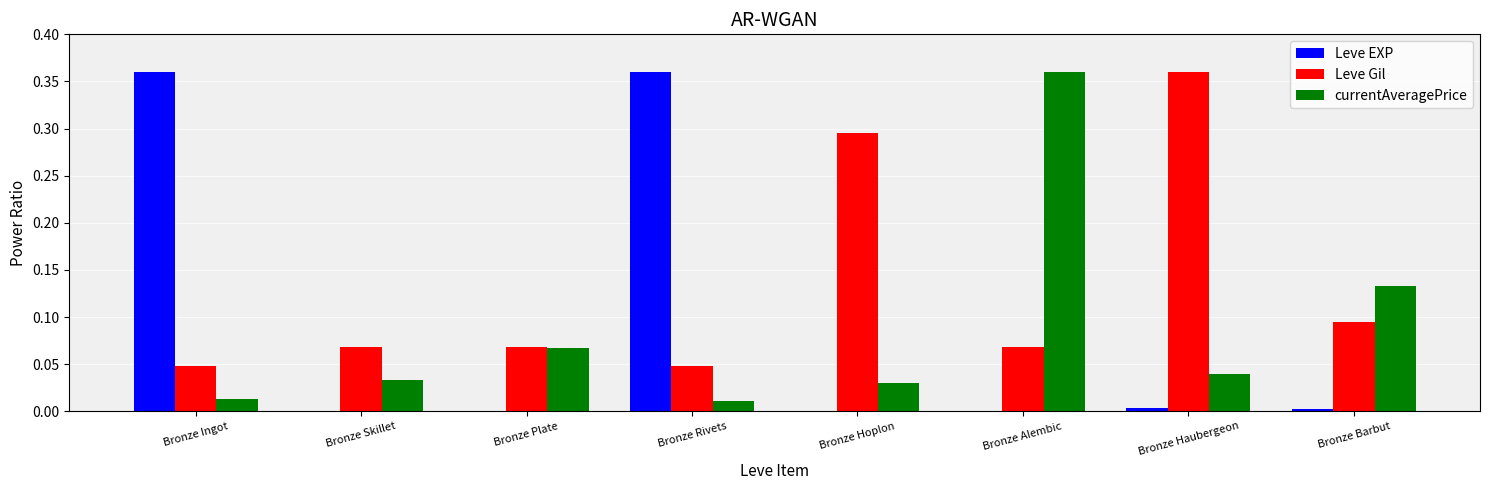

Is the value of Leve EXP at Bronze Hoplon greater than the value of Leve Gil at Bronze Alembic?

No